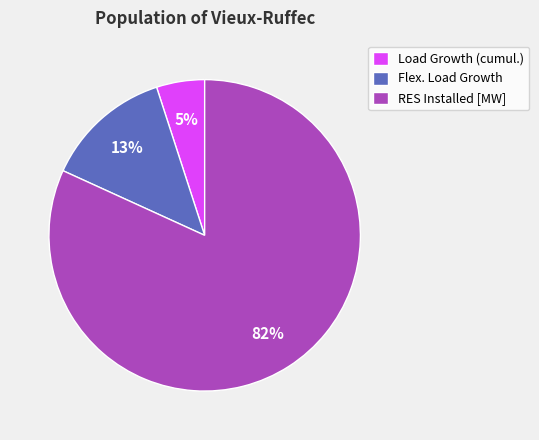

To the nearest percent, what is the combined percentage of Load Growth (cumul.) and RES Installed [MW]?

87%